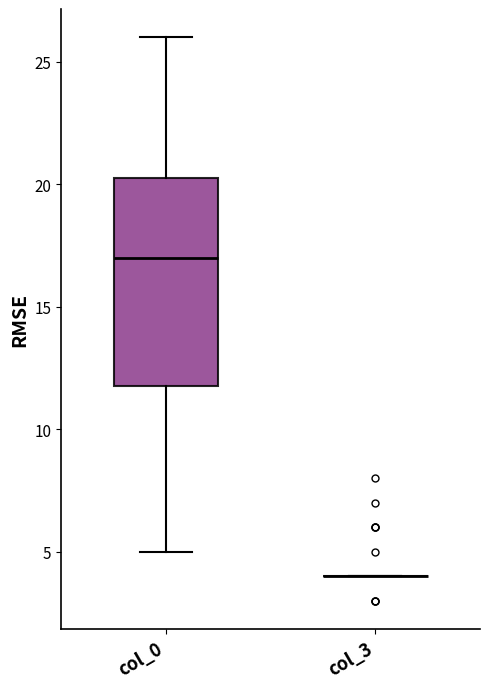

Reading left to right, transcribe this box plot: for each box, give where its median line is, the range the box spans, and where its two whiskers end, as read against the y-axis. The values are not printed on the chart, so give them approximately, as read against the axis.

col_0: median 17.0, box 12.0 to 20.5, whiskers 5.0 to 26.0
col_3: box collapsed to a line at 4.0, whiskers 4.0 to 4.0